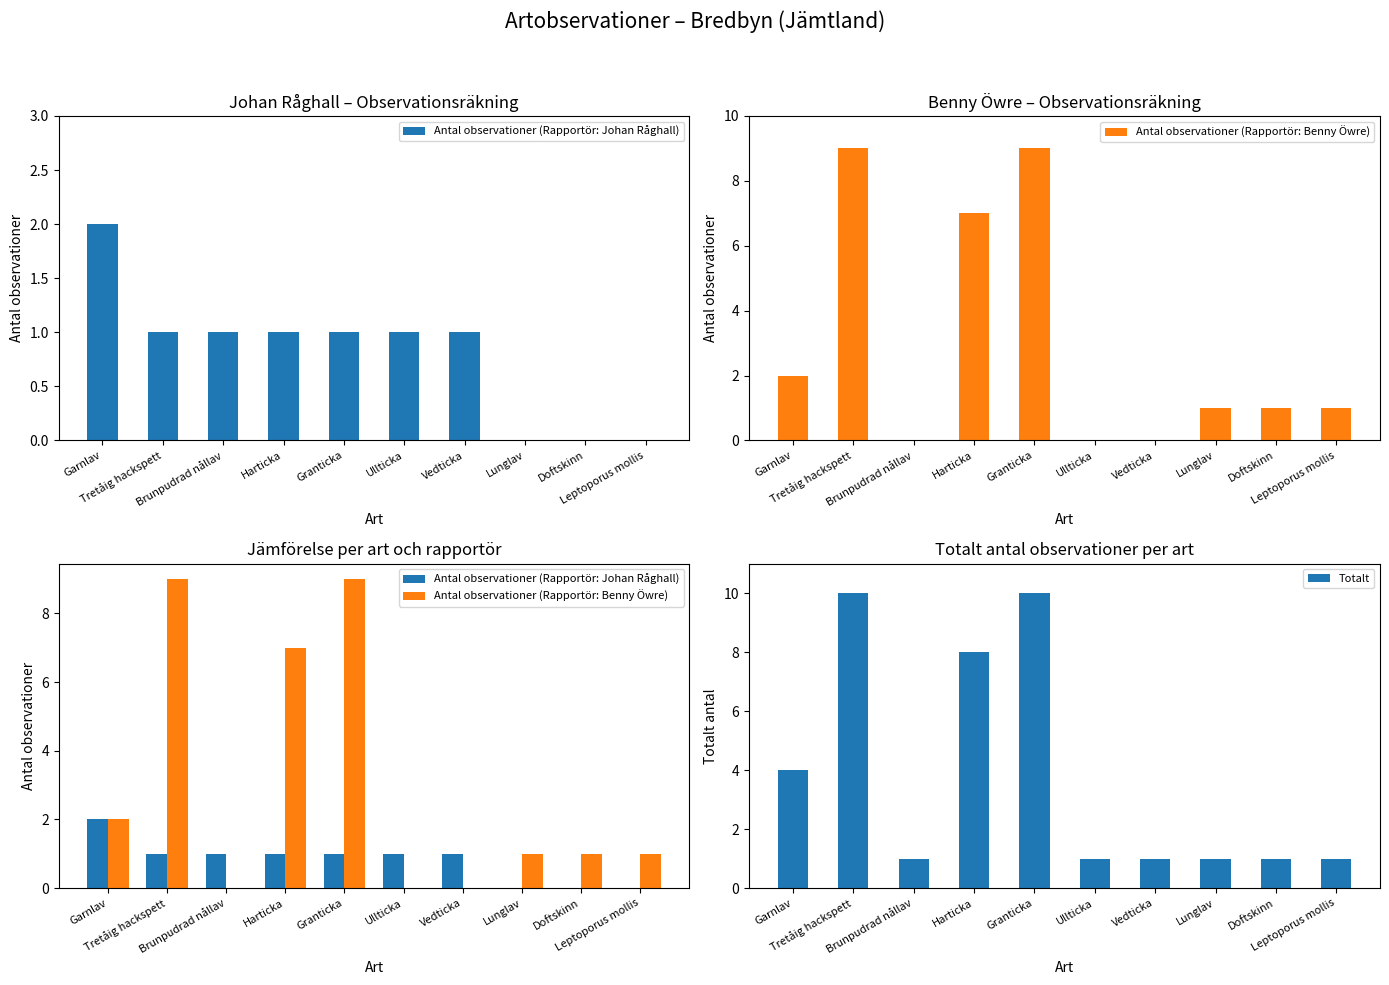

What are all the series names shown in the legend?

Antal observationer (Rapportör: Johan Råghall), Antal observationer (Rapportör: Benny Öwre), Totalt